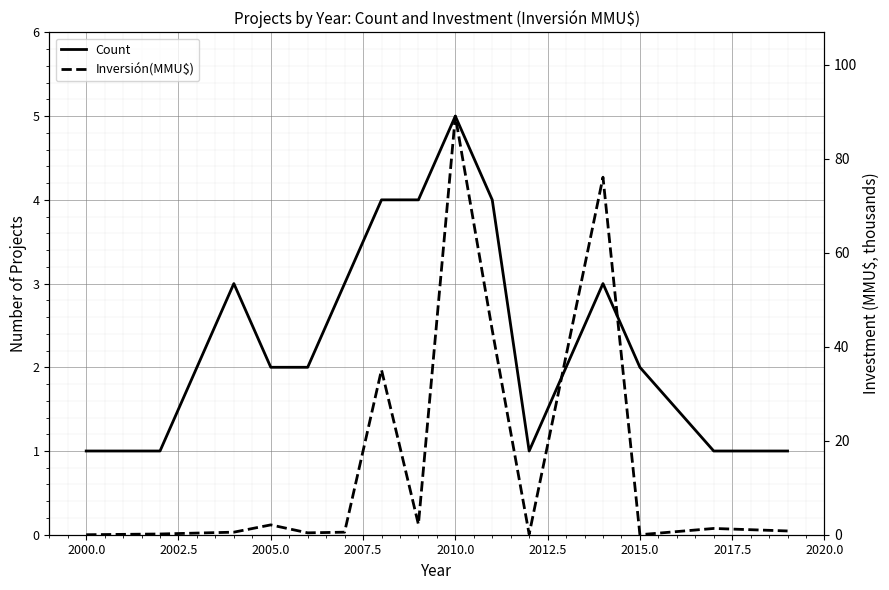

What is the difference between the highest and lowest values at 2015.0?

1.8